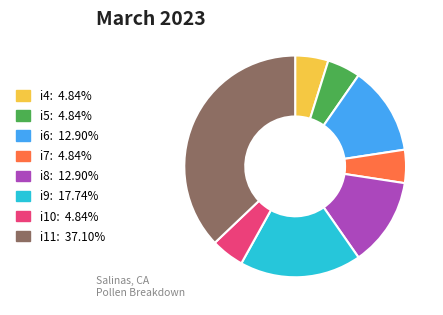

What is the largest slice in the pie chart?

i11